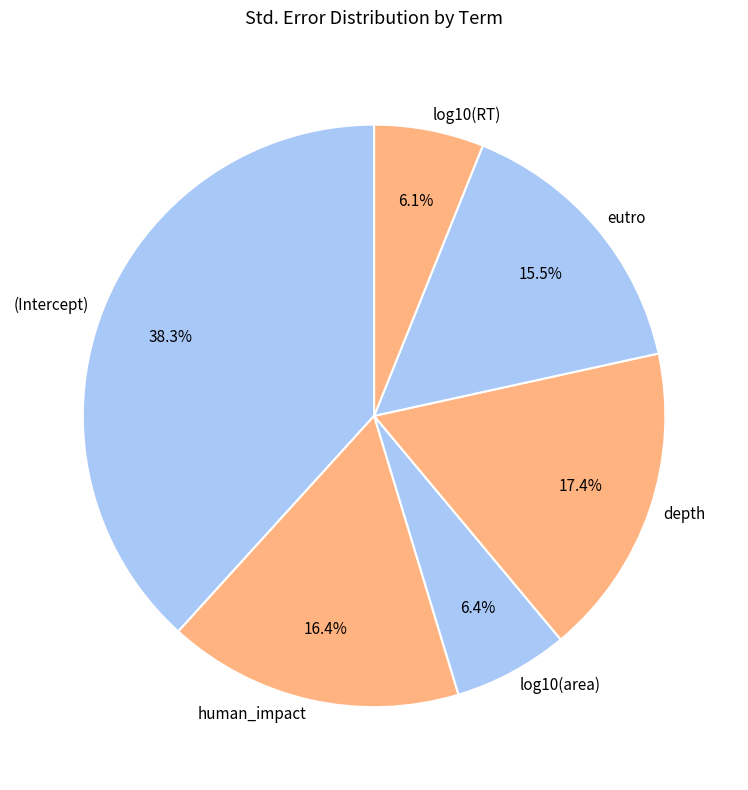

To the nearest percent, what portion does human_impact represent?

16%